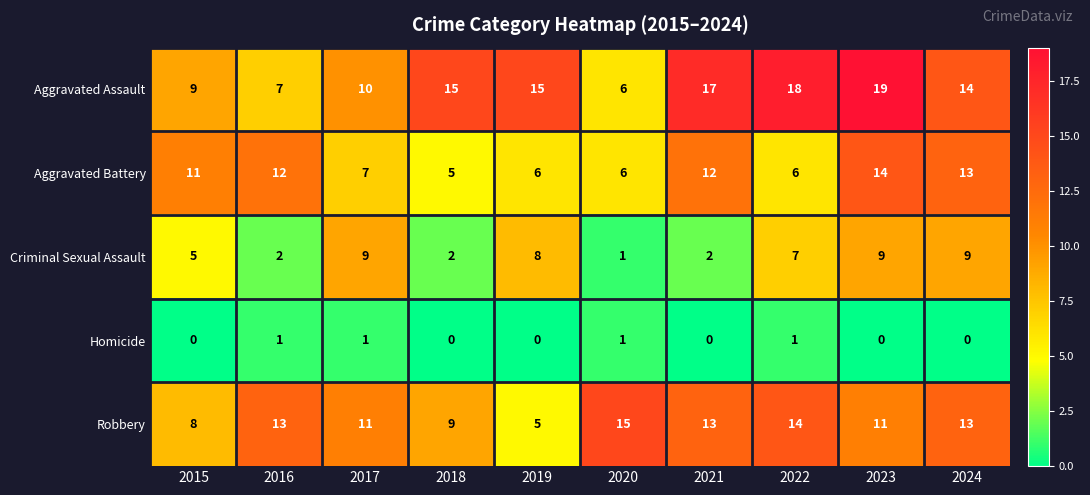

What is the maximum value shown in the chart?

19